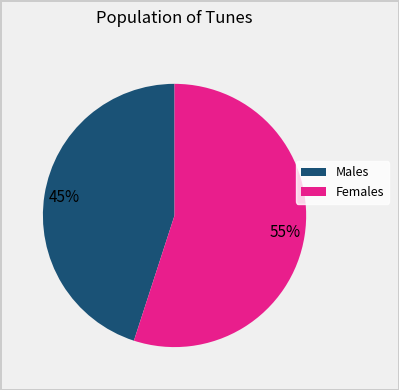

To the nearest percent, what is the average slice percentage?

50%